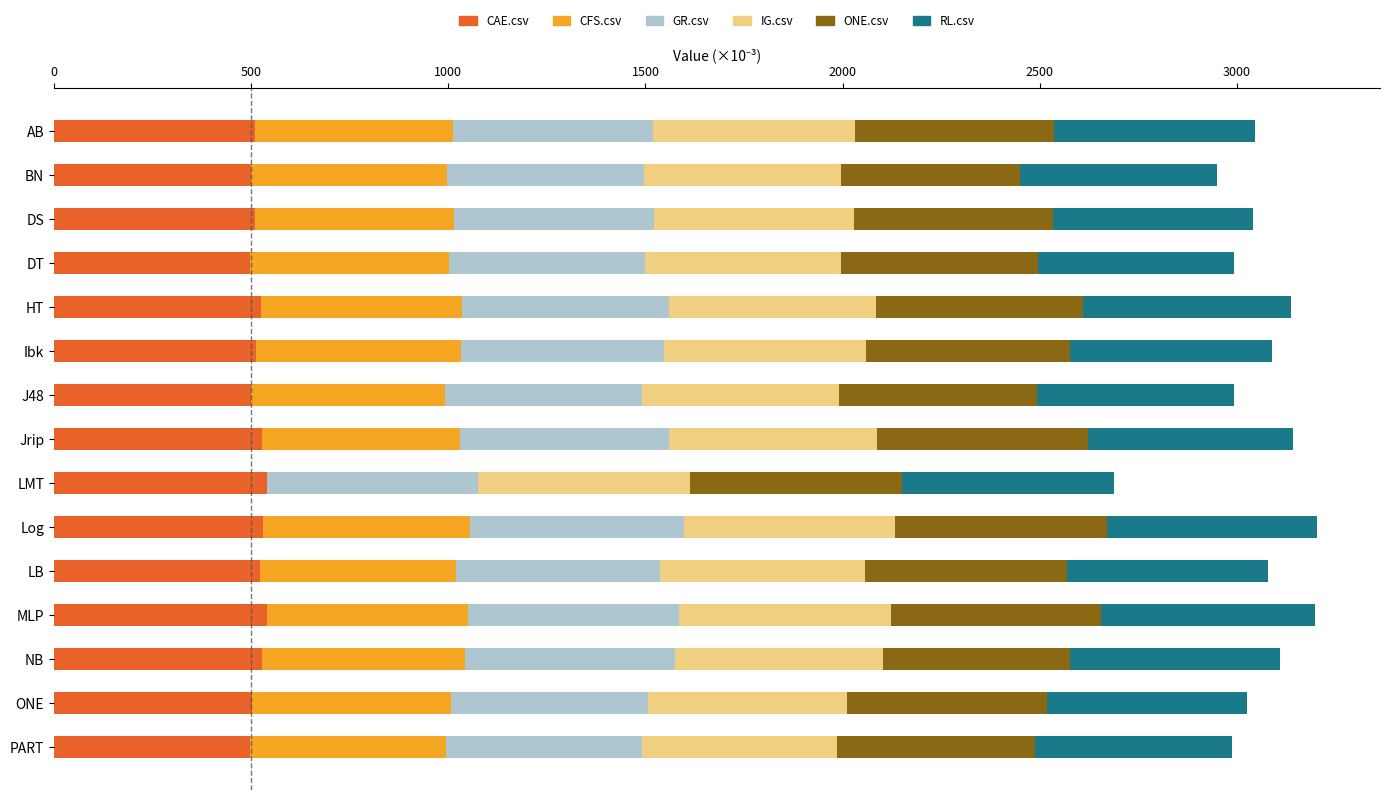

The CAE.csv series shows 365.8 at Jrip. True or false?

False